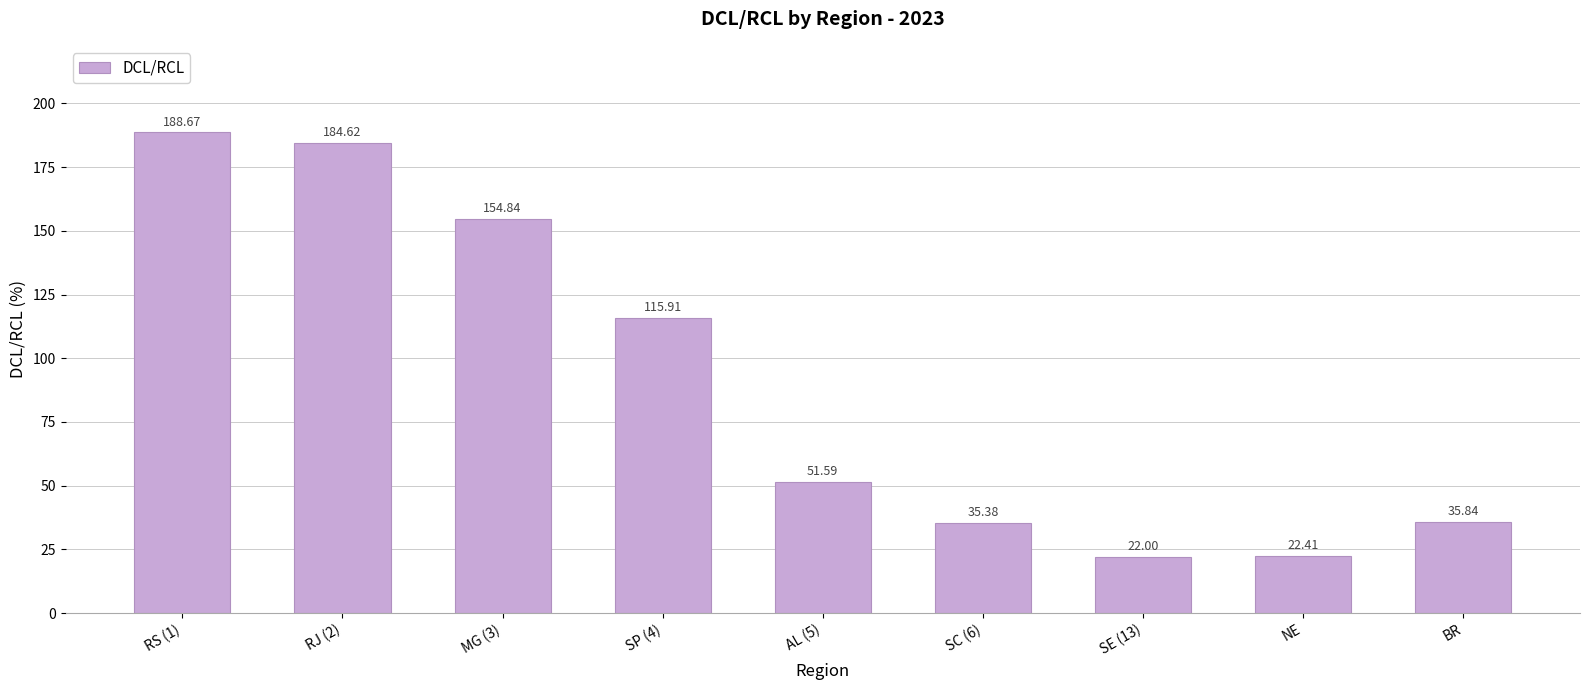

What is the approximate value at AL (5)?

51.6